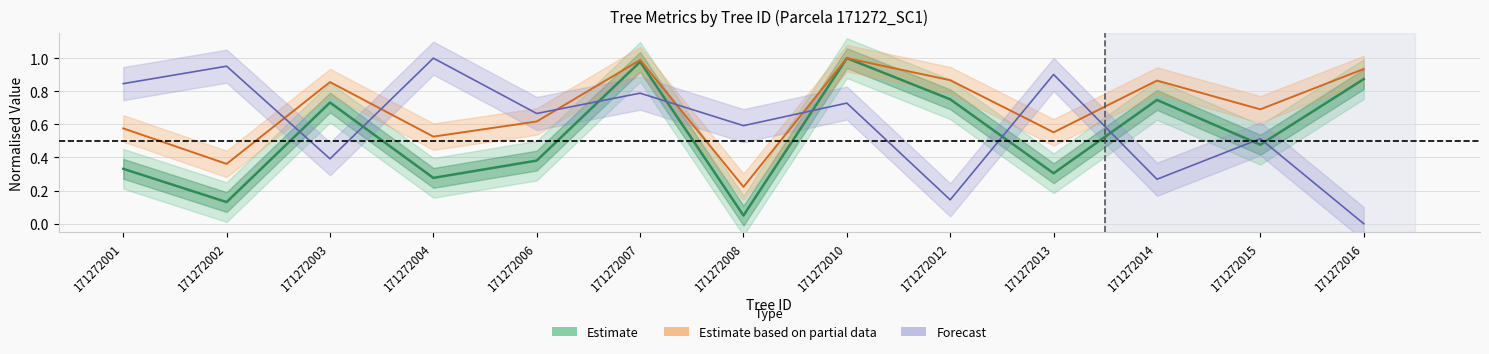

What value does the Forecast (bal norm) series have at 171272006?

0.7